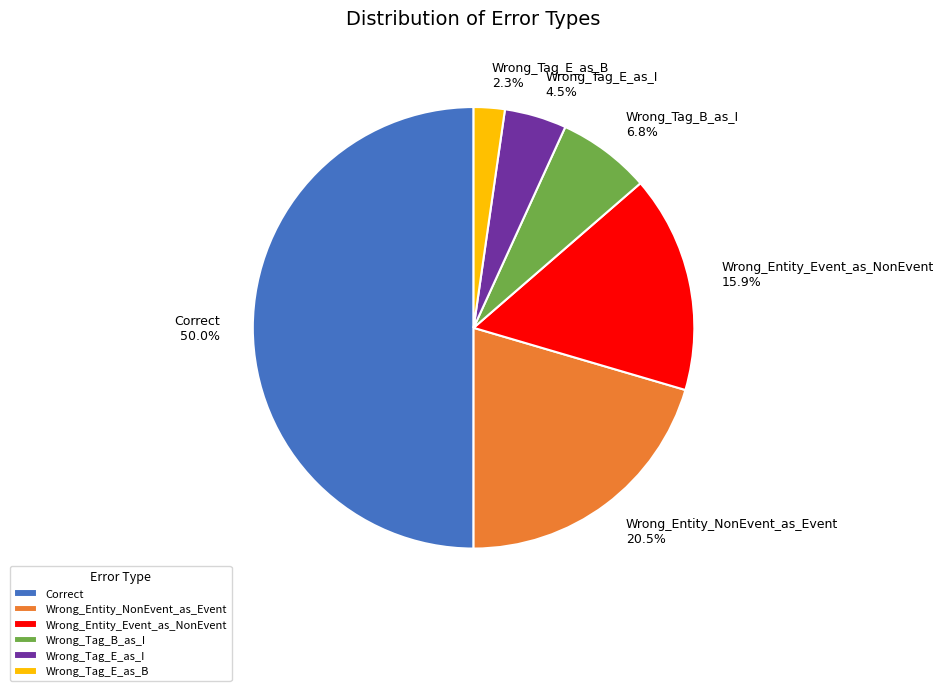

Is it true that Correct is 45% of the pie?

False